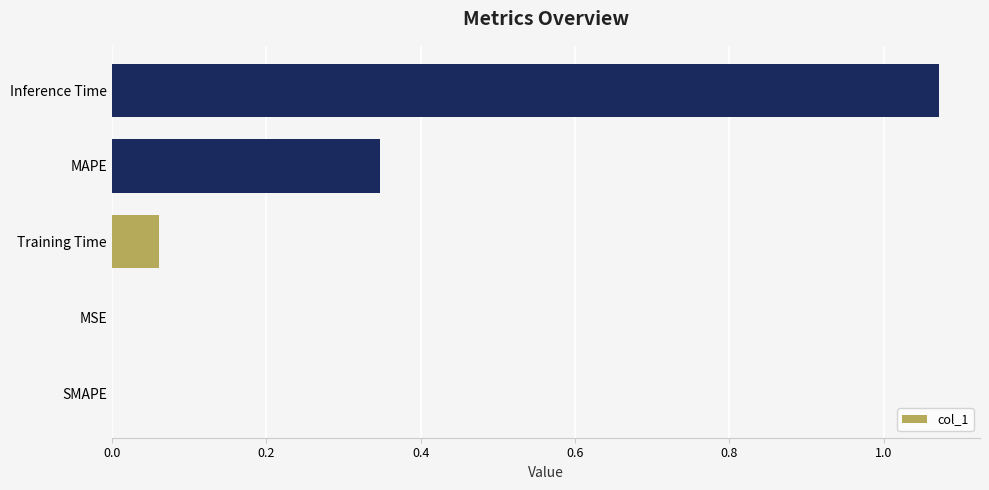

What is the sum of the values at MAPE and Inference Time?

1.4